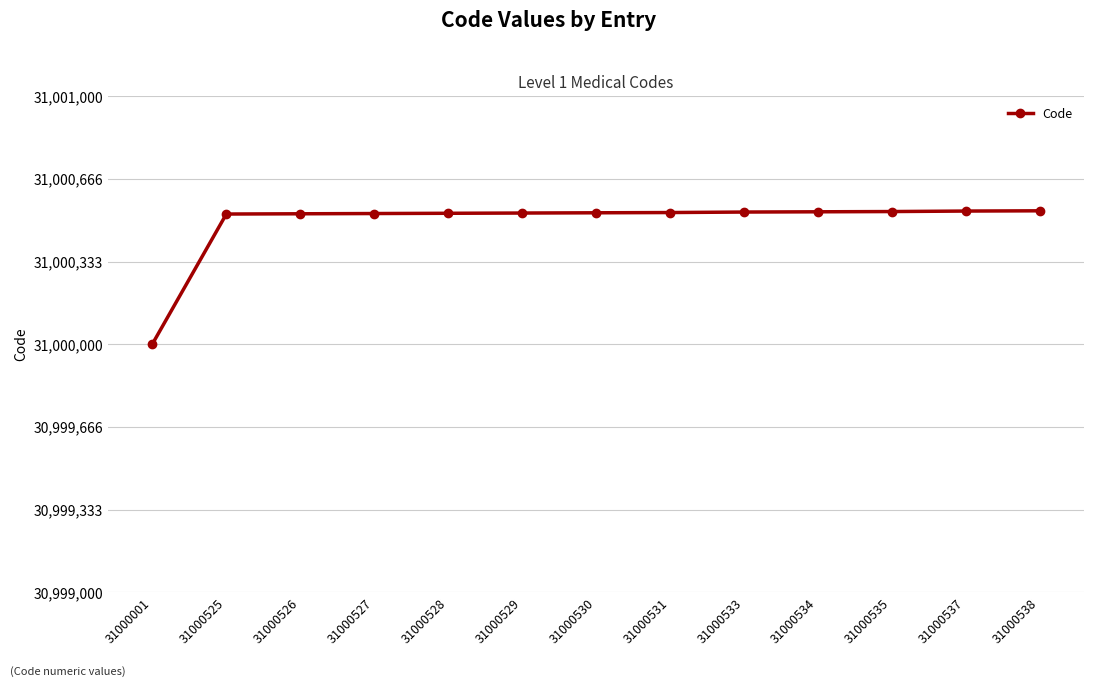

What is the sum of the values at 31000526 and 31000001?

62000527